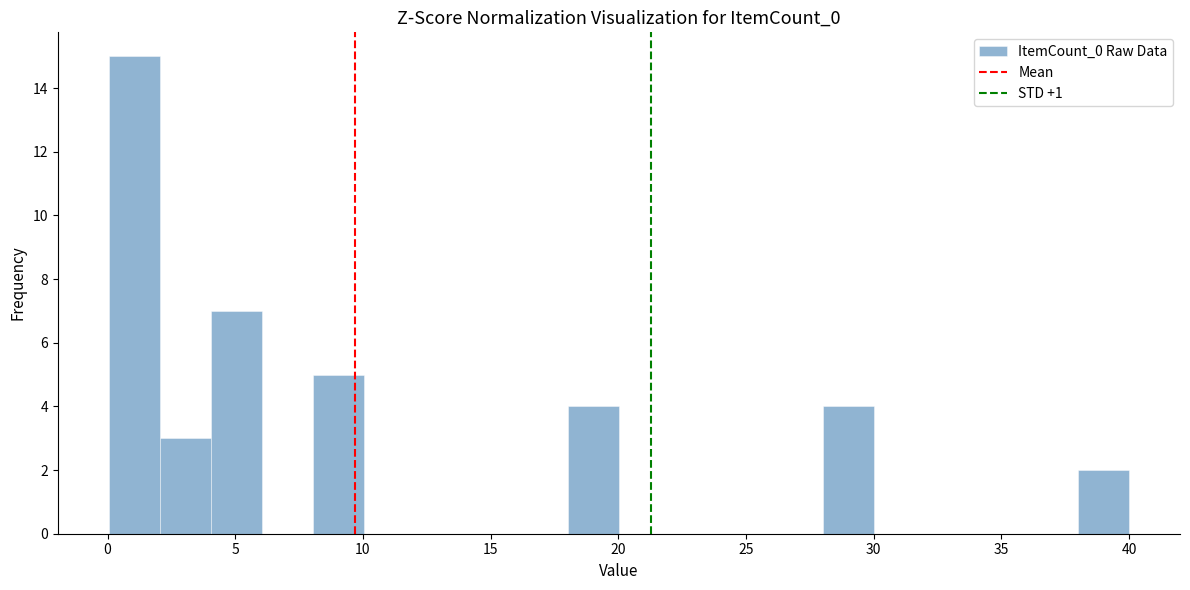

Around what value on the x-axis is the tallest bar? Give the approximate position of its centre, as read against the axis.

1.0